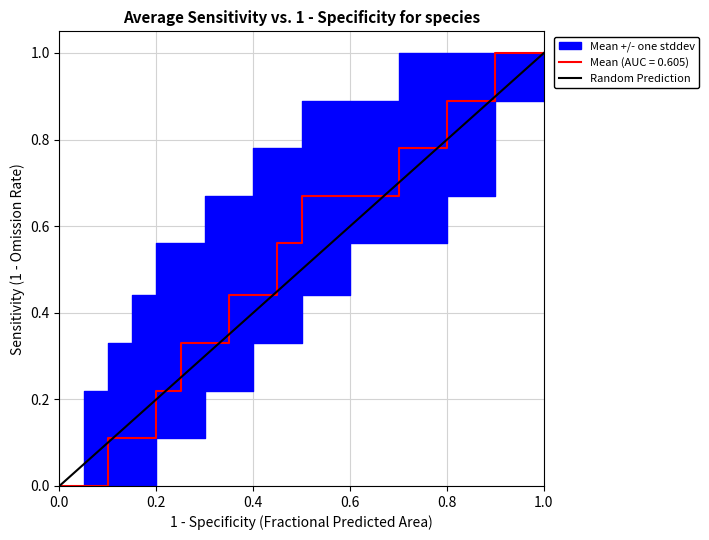

Is it true that Mean (AUC = 0.605) equals 0.6 at 0.4?

False